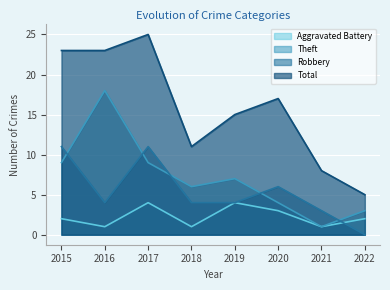

What are all the series names shown in the legend?

Aggravated Battery, Theft, Robbery, Total